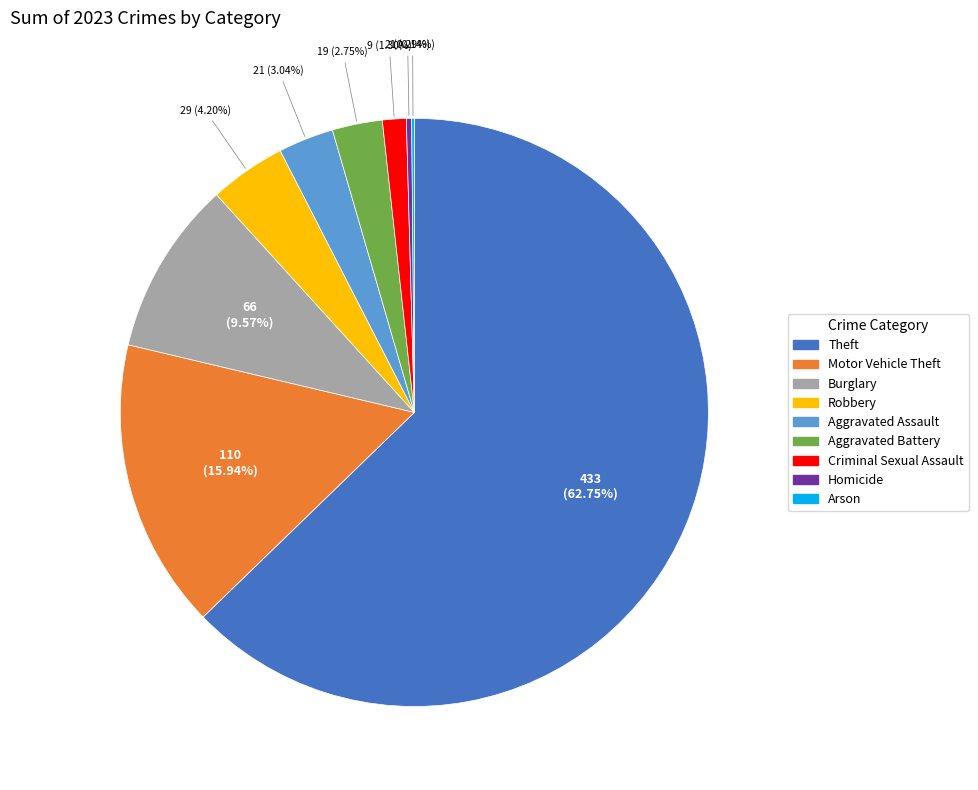

What percentage is the Motor Vehicle Theft slice, to the nearest percent?

16%